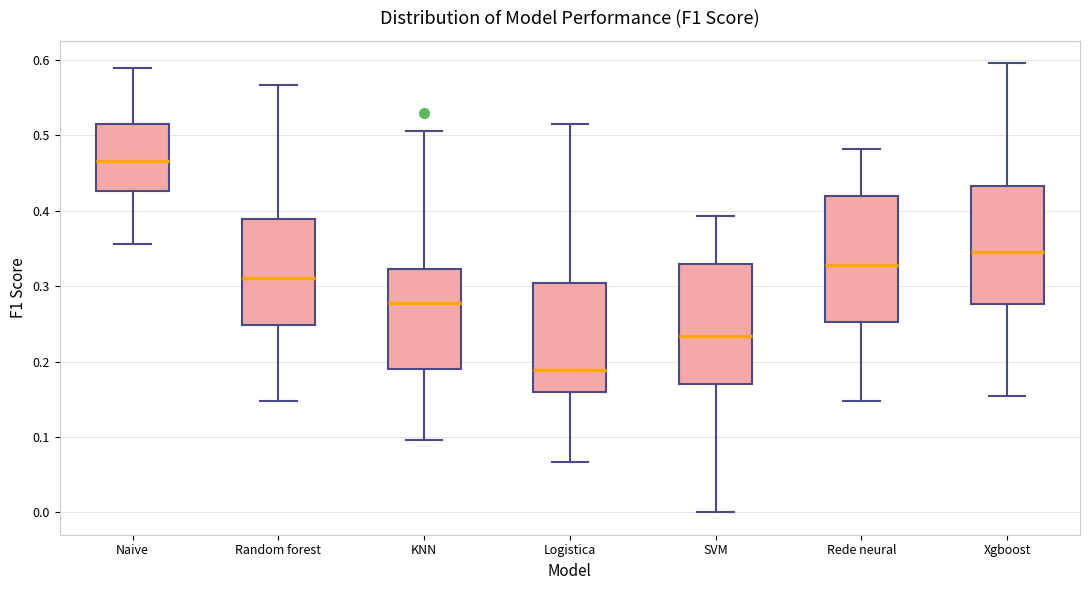

Reading left to right, transcribe this box plot: for each box, give where its median line is, the range the box spans, and where its two whiskers end, as read against the y-axis. The values are not printed on the chart, so give them approximately, as read against the axis.

Naive: median 0.47, box 0.43 to 0.52, whiskers 0.36 to 0.59
Random forest: median 0.31, box 0.25 to 0.39, whiskers 0.15 to 0.57
KNN: median 0.28, box 0.19 to 0.32, whiskers 0.10 to 0.51
Logistica: median 0.19, box 0.16 to 0.30, whiskers 0.07 to 0.51
SVM: median 0.23, box 0.17 to 0.33, whiskers 0.00 to 0.39
Rede neural: median 0.33, box 0.25 to 0.42, whiskers 0.15 to 0.48
Xgboost: median 0.35, box 0.28 to 0.43, whiskers 0.15 to 0.60